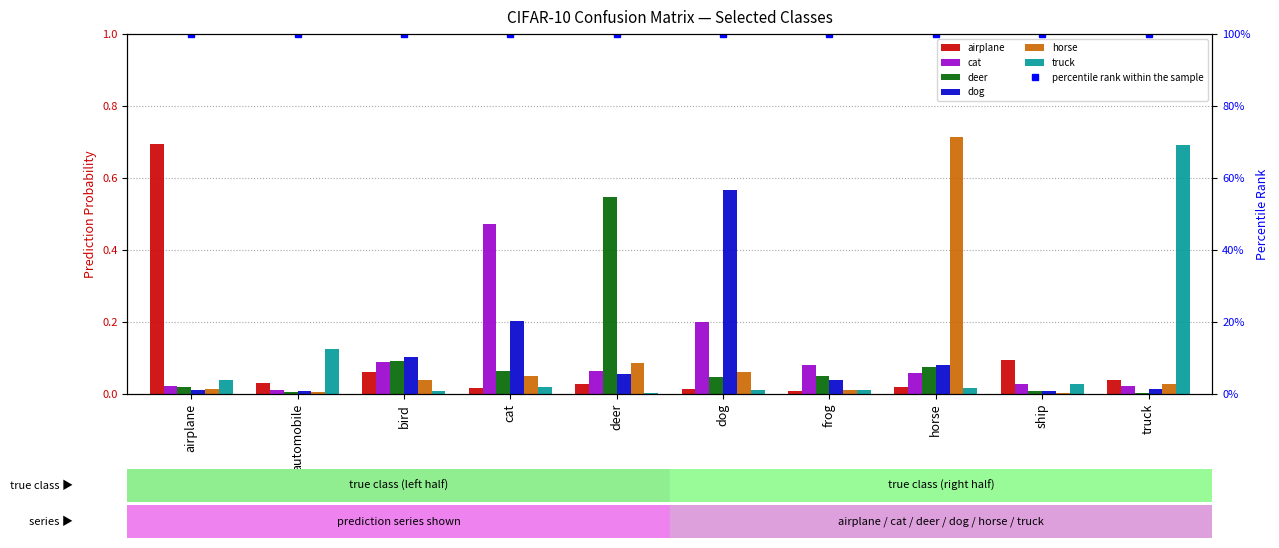

What is the difference between the highest and lowest values at dog?

0.6